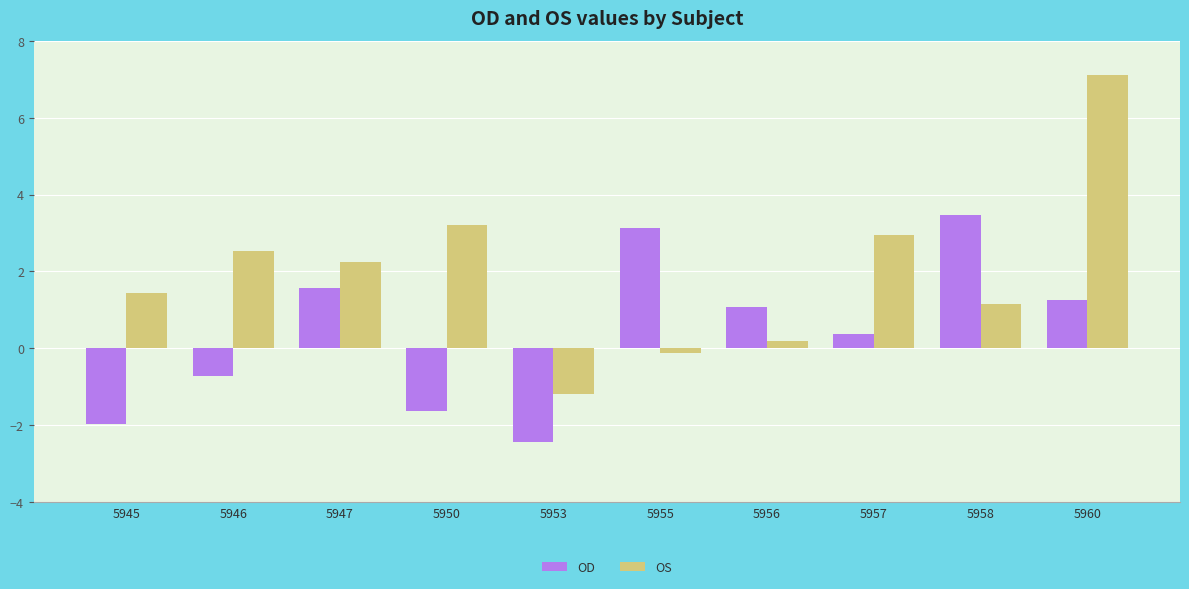

True or false: OD has a value of -0.7 at 5945.

False